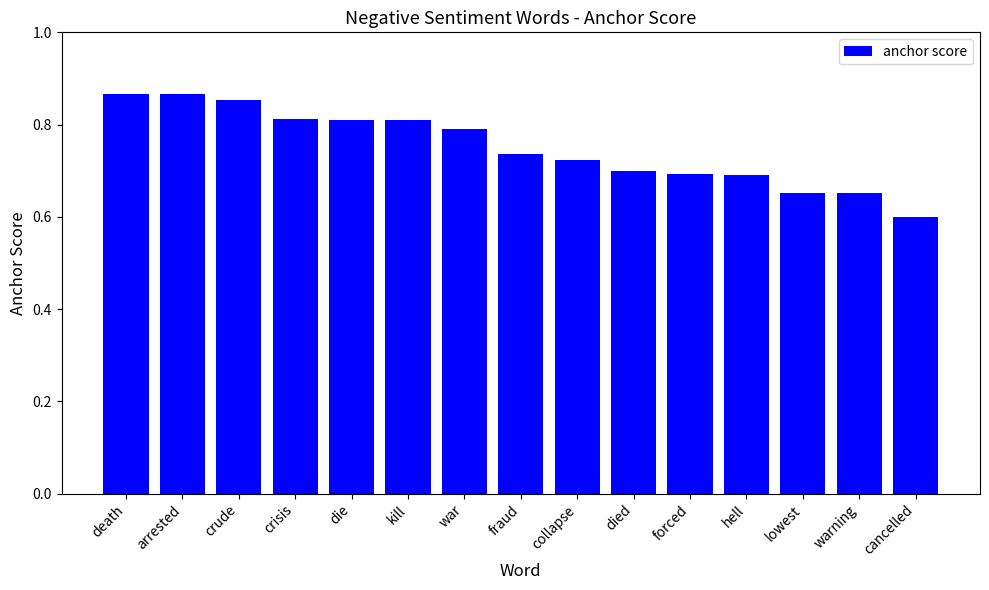

The chart shows a value of 0.3 at forced. True or false?

False